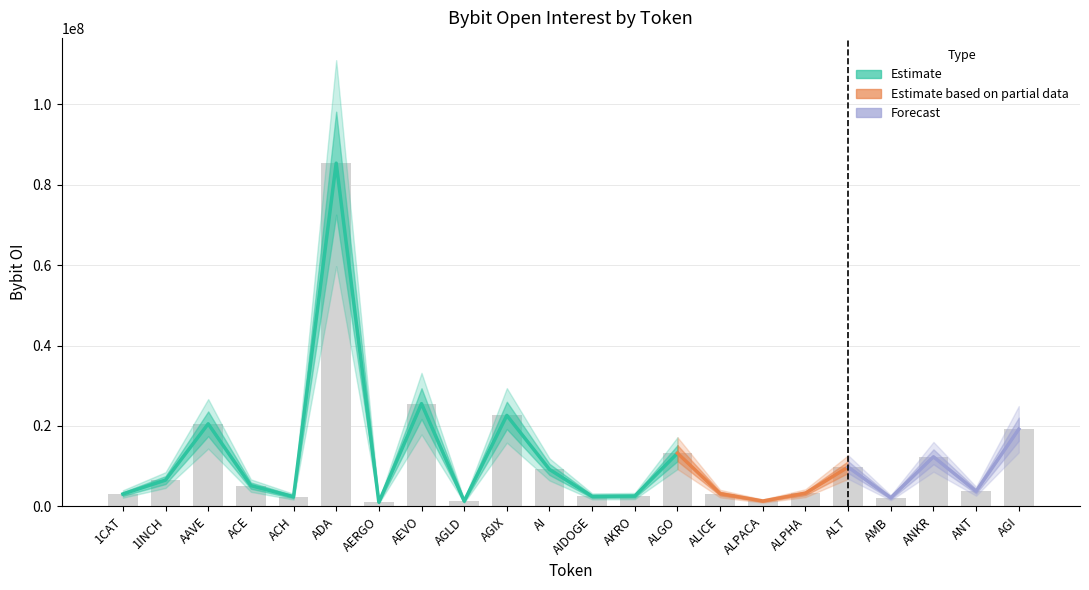

What is the difference between the second highest and minimum values?

24513240